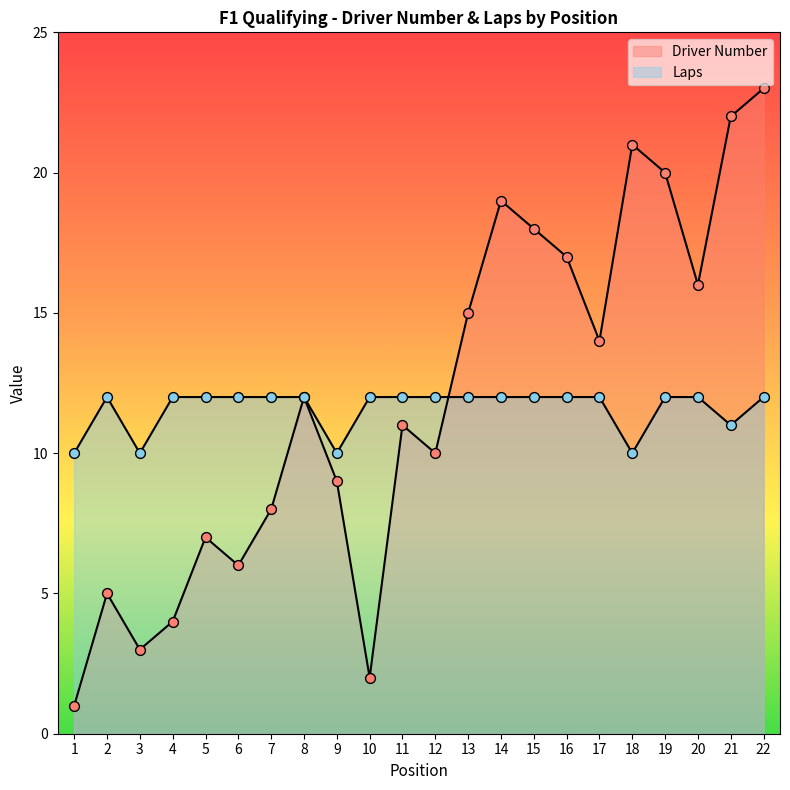

At which category is the sum across all series the highest?

22